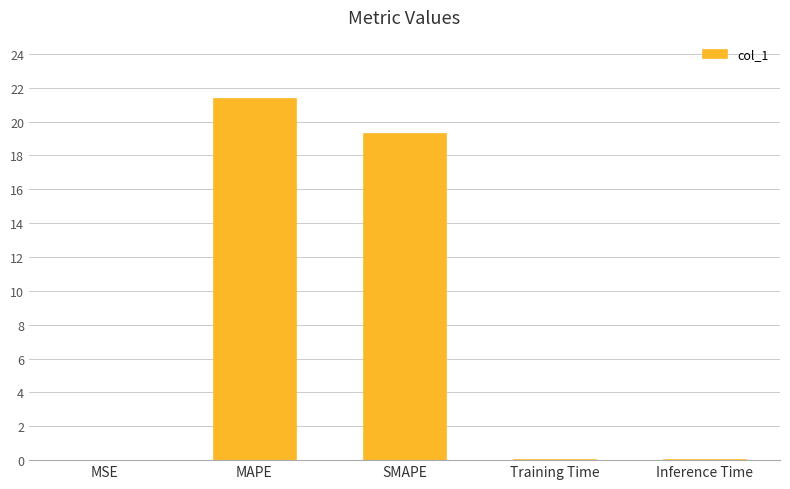

What is the sum of all values?

40.9